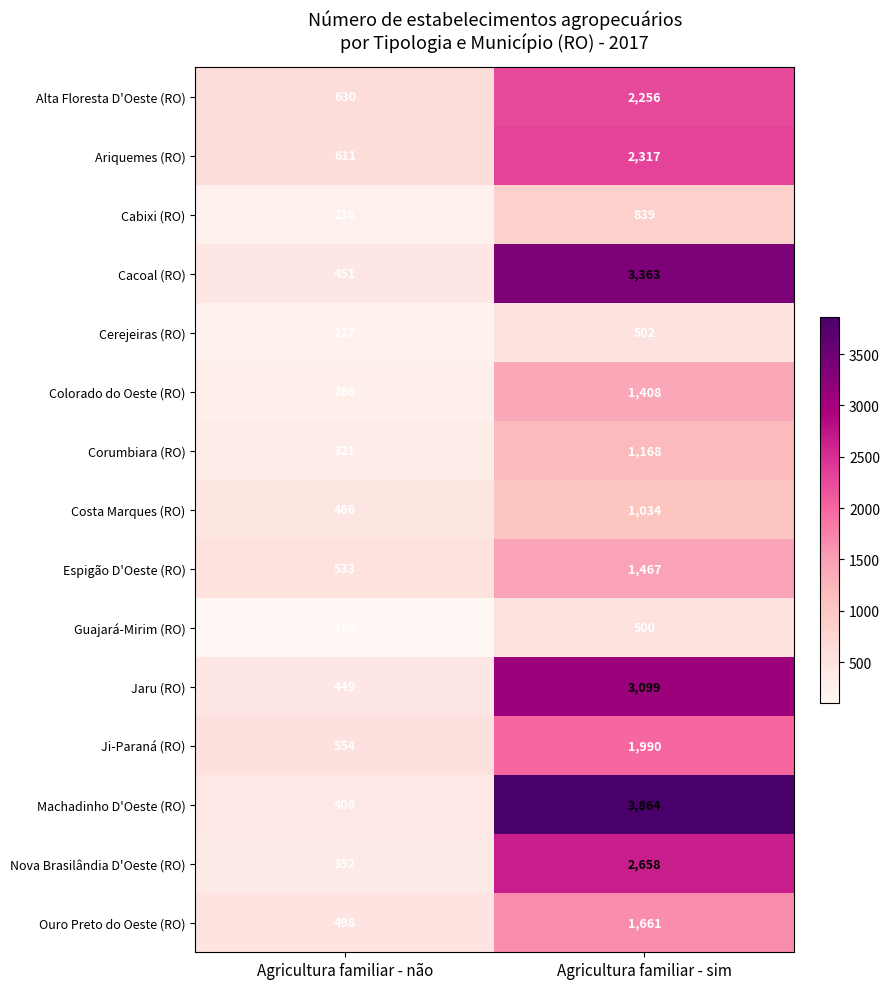

The Cerejeiras (RO) series shows 345 at Agricultura familiar - sim. True or false?

False